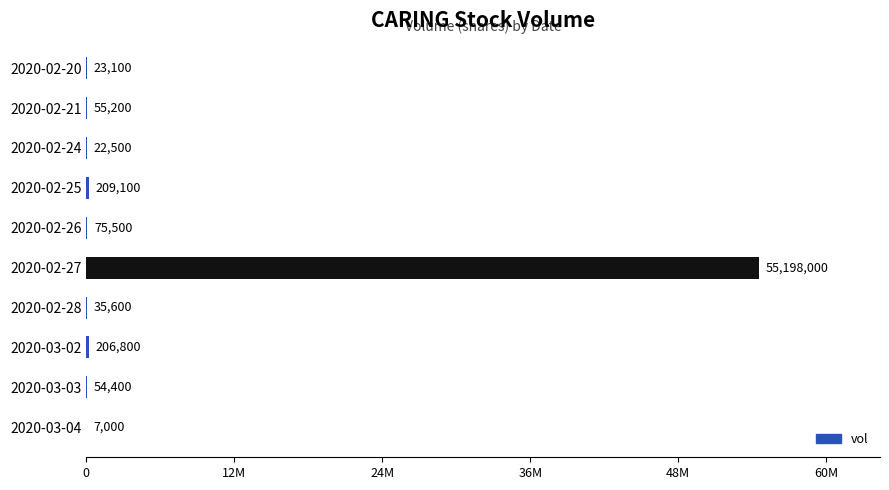

Which category has the highest value across all series?

2020-02-27